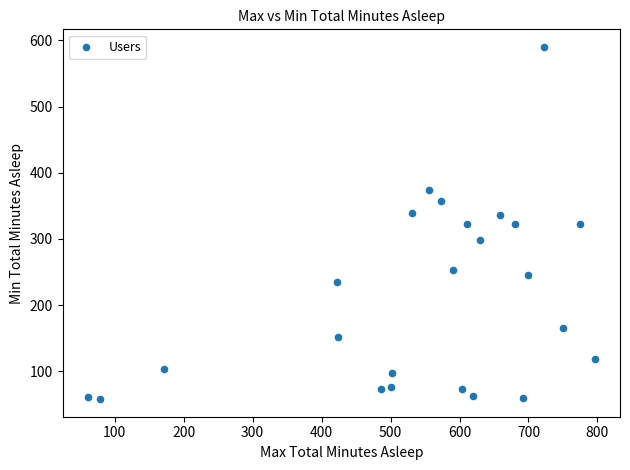

What is the range of X values (max minus min)?

735